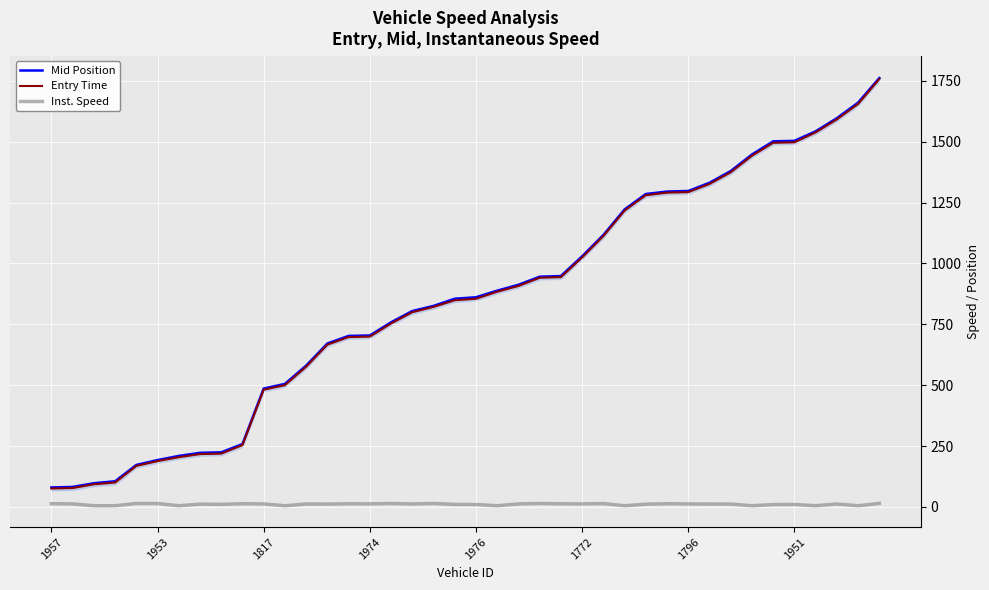

True or false: Inst. Speed and Mid Position cross at least once.

False